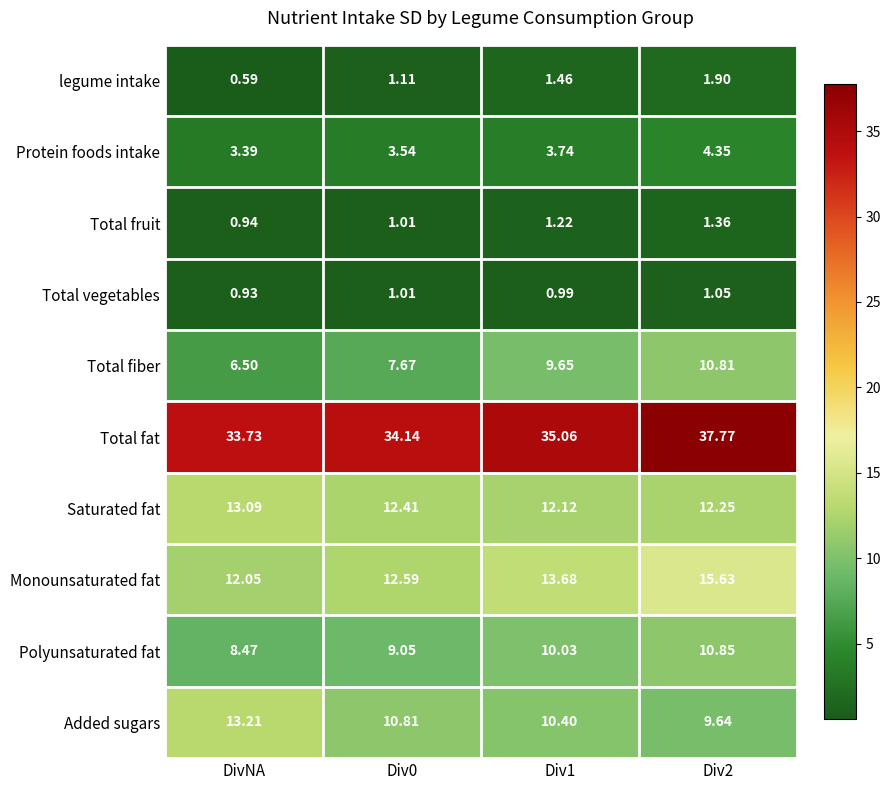

At which label is Protein foods intake closest to 3?

DivNA